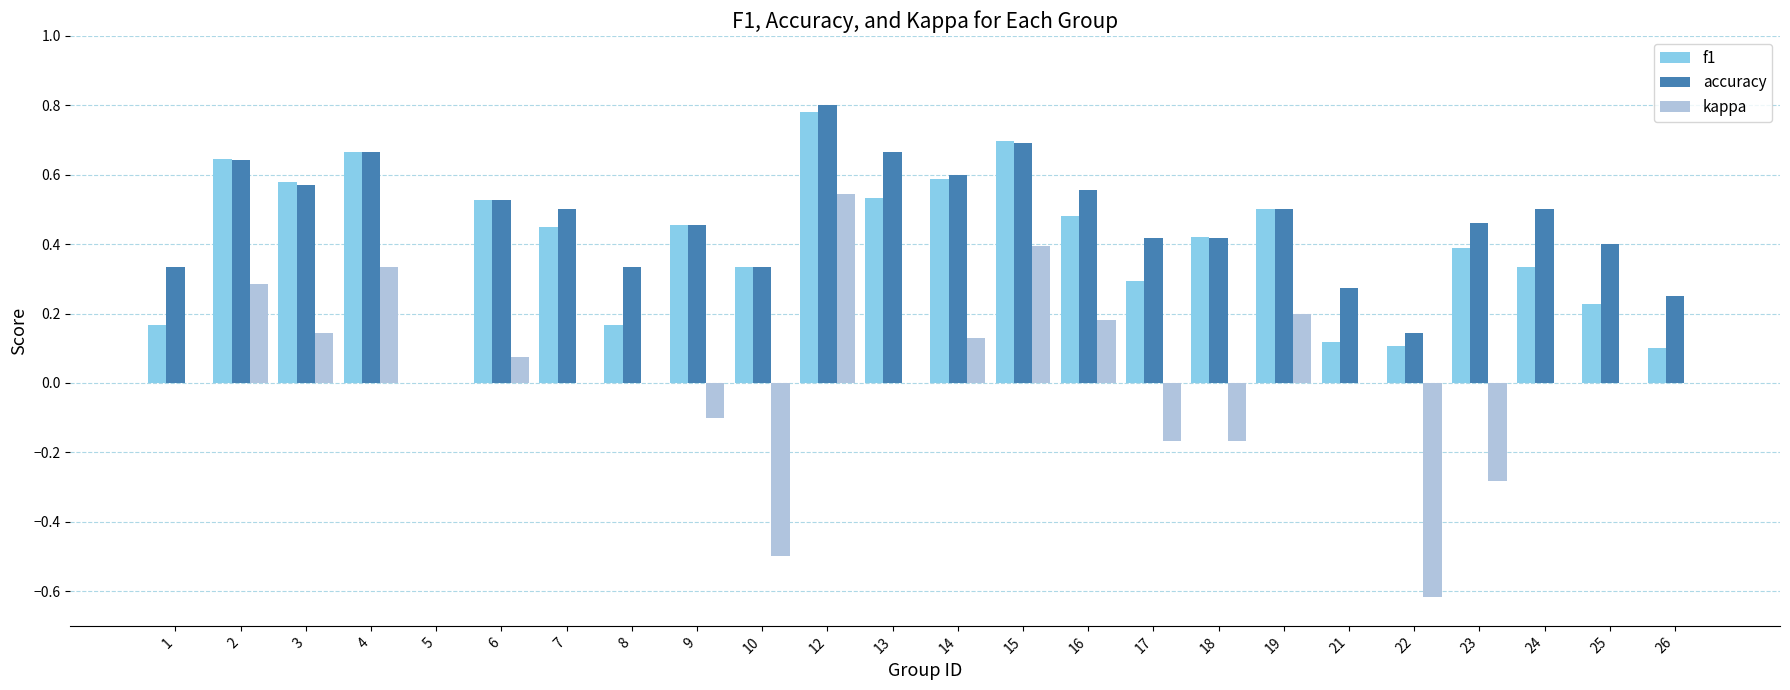

How many values in the accuracy series exceed 0?

23